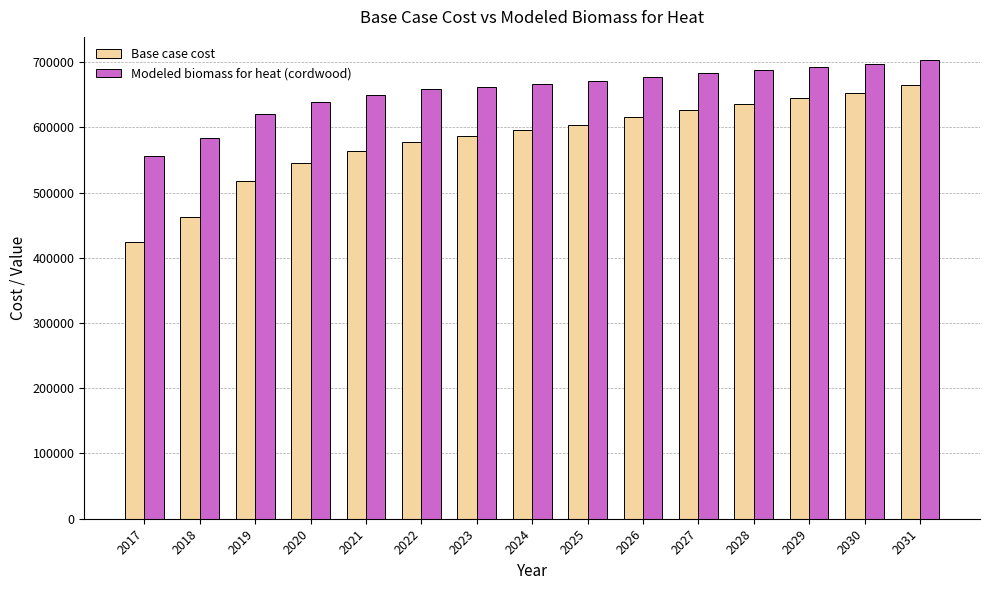

How many series are shown in this chart?

2